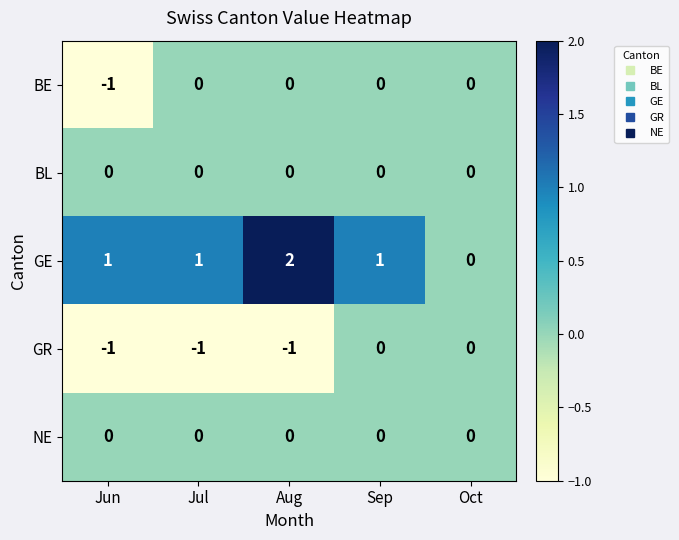

Which series has the largest range (max minus min)?

GE